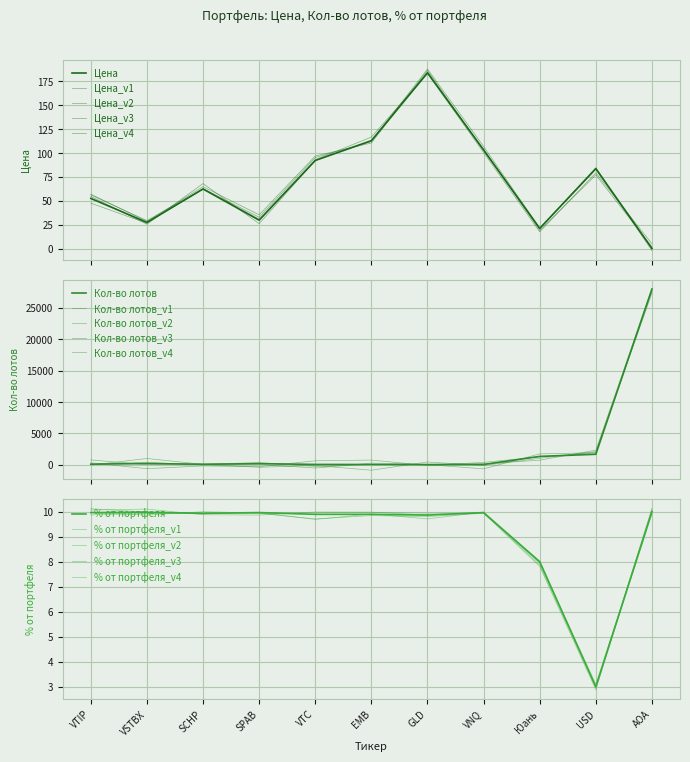

True or false: % от портфеля and Кол-во лотов cross at least once.

False